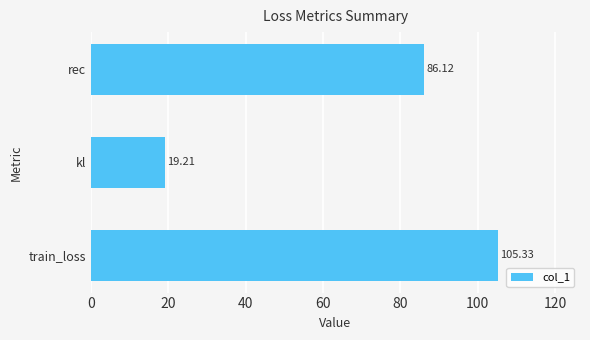

Where is the data nearest to the value 62?

rec